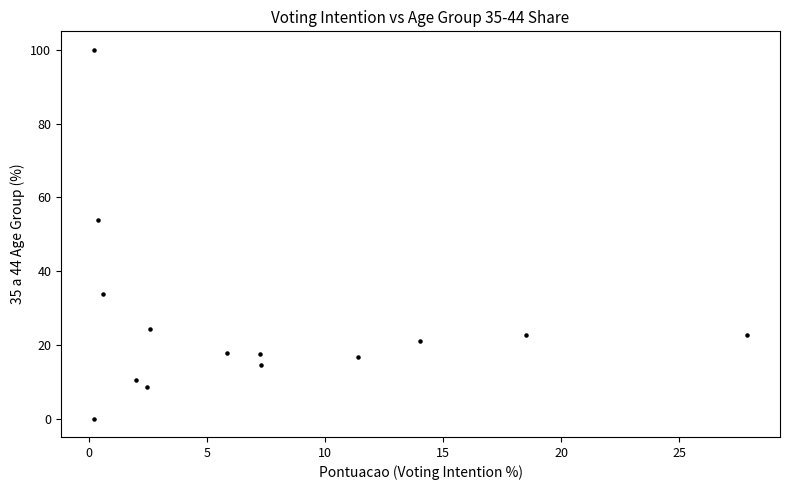

What Y value in the scatter plot is closest to 50?

53.8